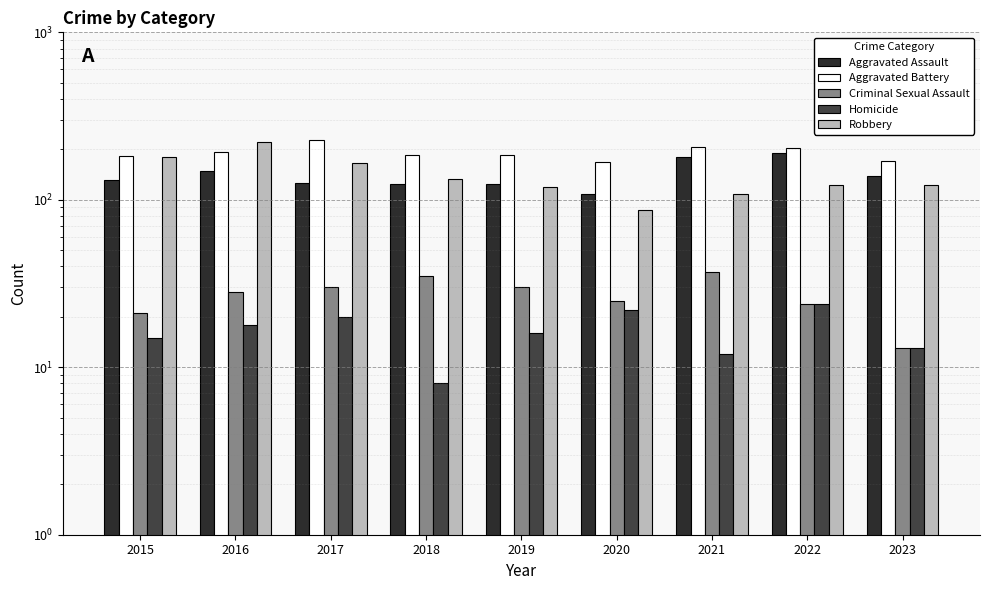

Read the Aggravated Battery value at 2022, to the nearest 5.

205